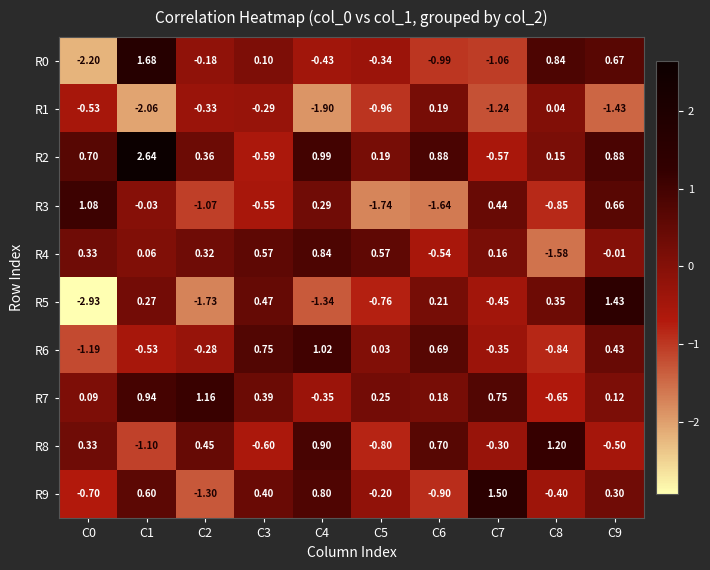

Is the value of R3 at C7 greater than the value of R8 at C5?

Yes